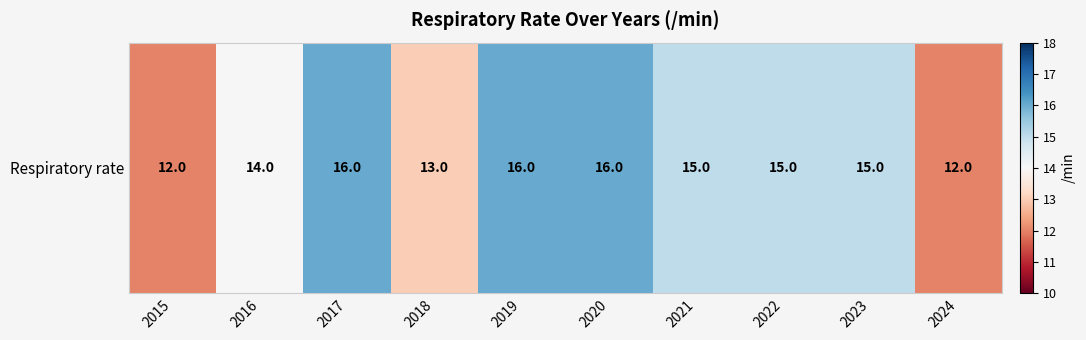

Rank the categories by value from lowest to highest.

2015, 2024, 2018, 2016, 2021, 2022, 2023, 2017, 2019, 2020